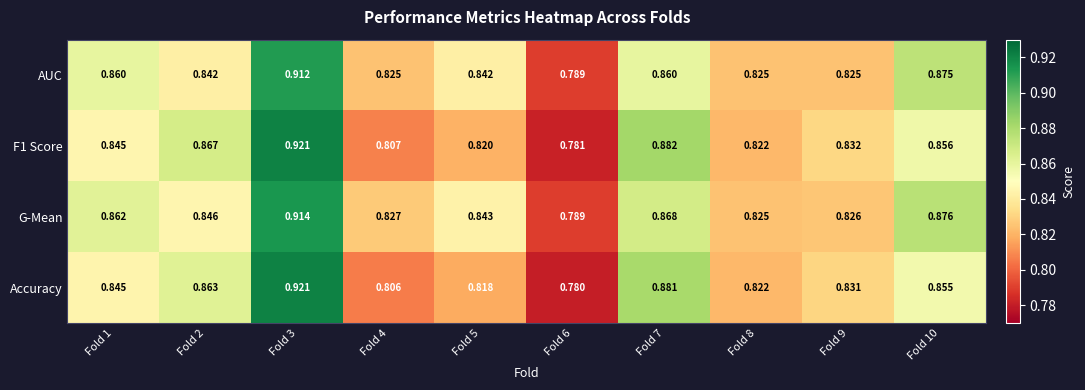

Which series changed the most between Fold 4 and Fold 8?

Accuracy